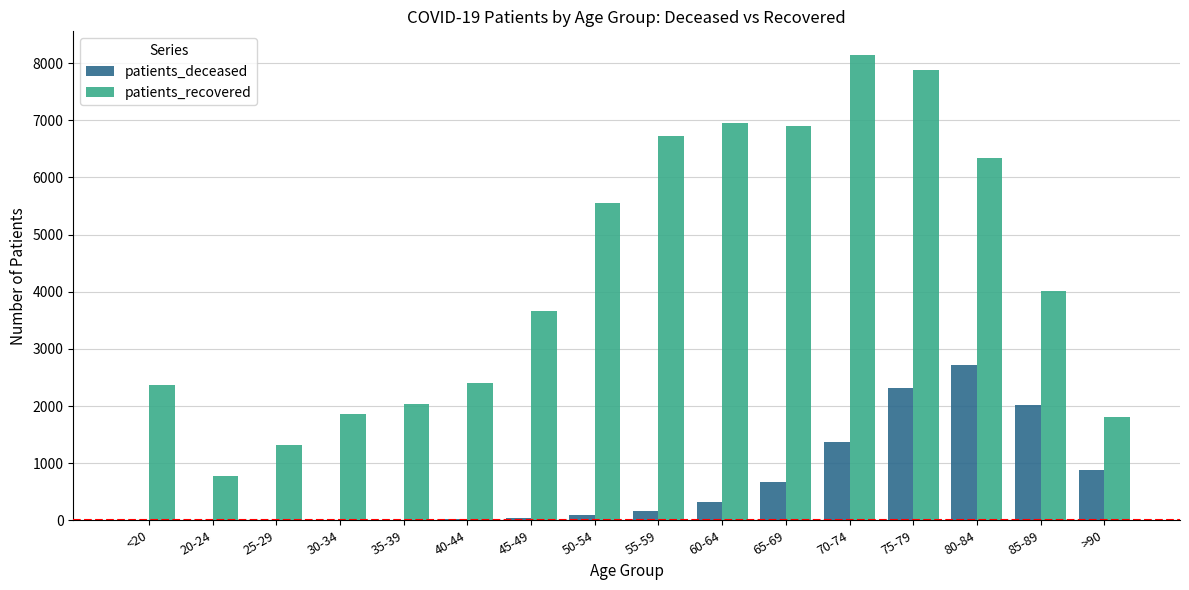

At which label is patients_deceased closest to 1357?

70-74